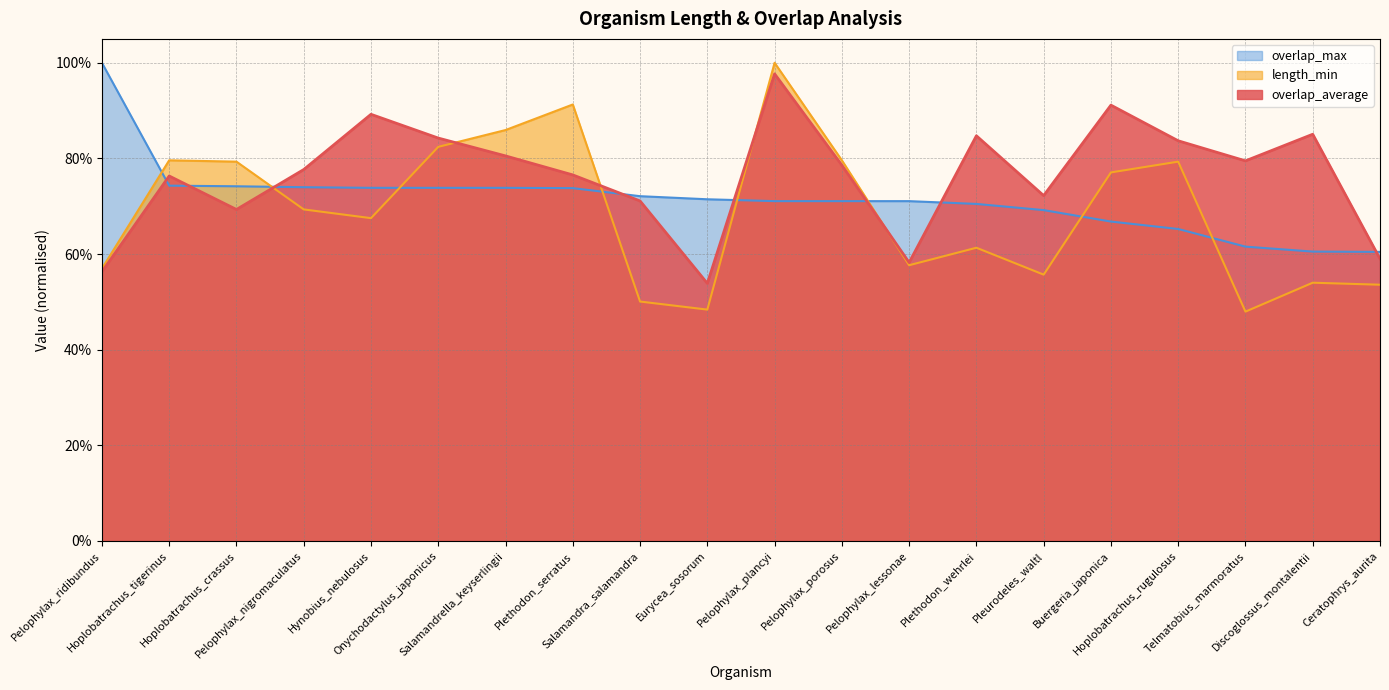

List the labels in order of length_min_norm value, smallest first.

Telmatobius_marmoratus, Eurycea_sosorum, Salamandra_salamandra, Ceratophrys_aurita, Discoglossus_montalentii, Pleurodeles_waltl, Pelophylax_ridibundus, Pelophylax_lessonae, Plethodon_wehrlei, Hynobius_nebulosus, Pelophylax_nigromaculatus, Buergeria_japonica, Hoplobatrachus_crassus, Hoplobatrachus_rugulosus, Hoplobatrachus_tigerinus, Pelophylax_porosus, Onychodactylus_japonicus, Salamandrella_keyserlingii, Plethodon_serratus, Pelophylax_plancyi